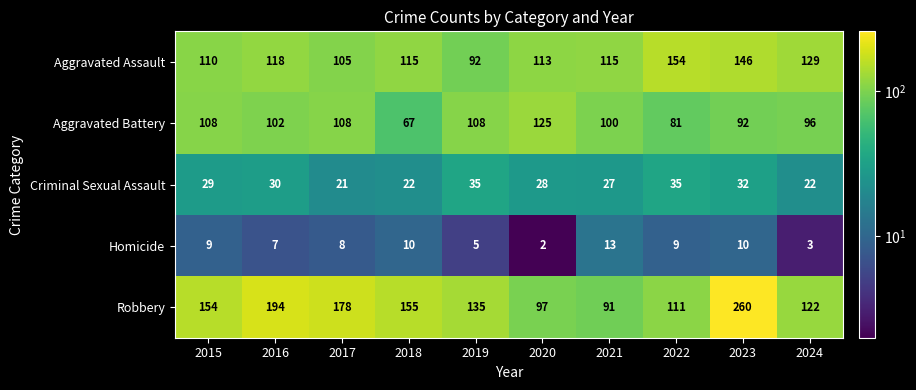

True or false: Aggravated Battery has a value of 24 at 2023.

False